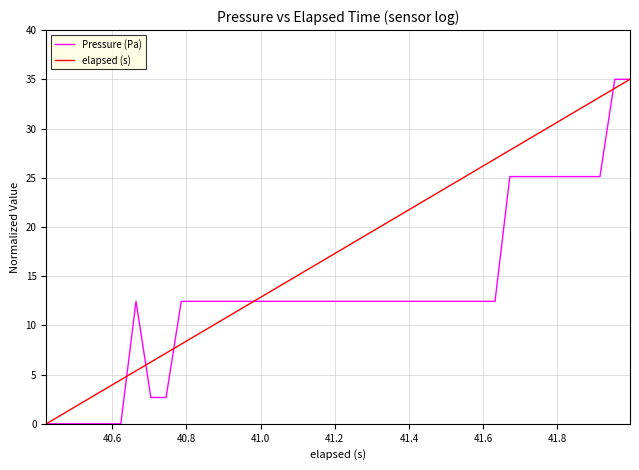

Which series has the largest total across all categories?

elapsed (s)